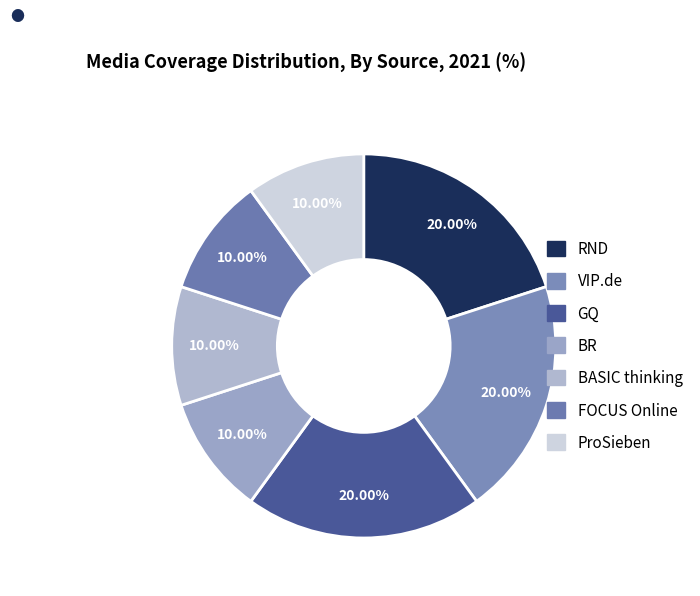

Is there a majority slice in this chart?

No